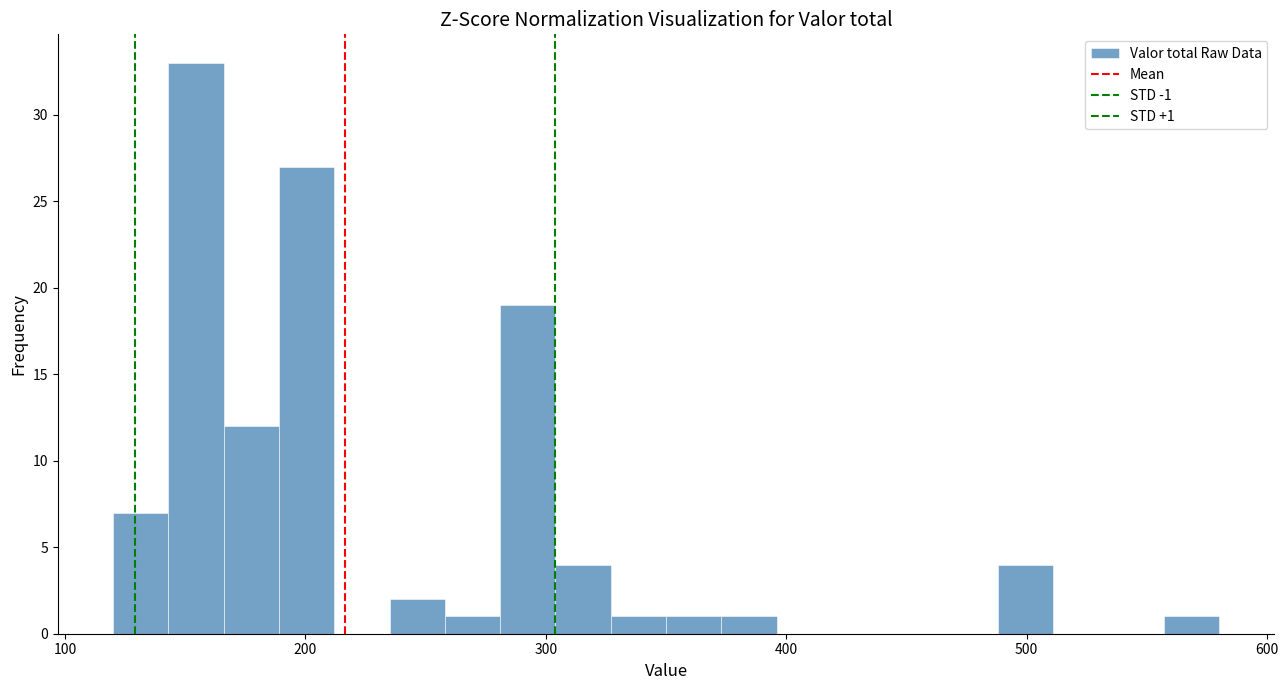

Around what value on the x-axis is the tallest bar? Give the approximate position of its centre, as read against the axis.

150